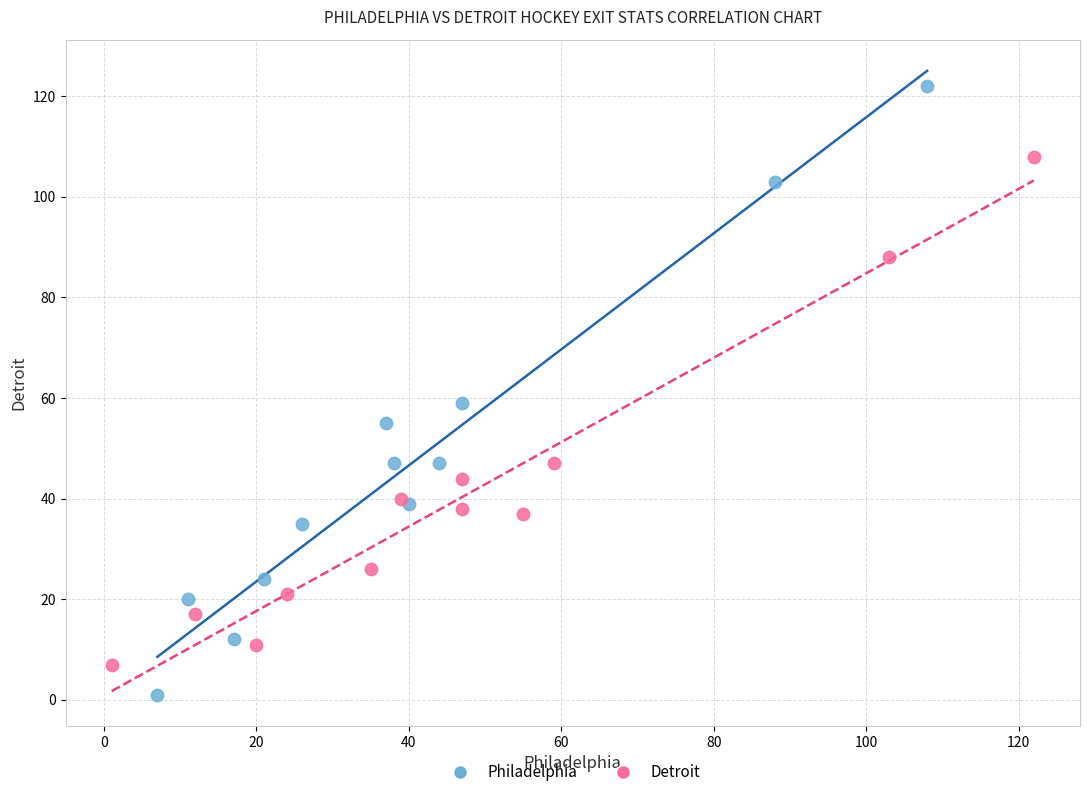

Which series reaches the maximum Y coordinate?

Philadelphia